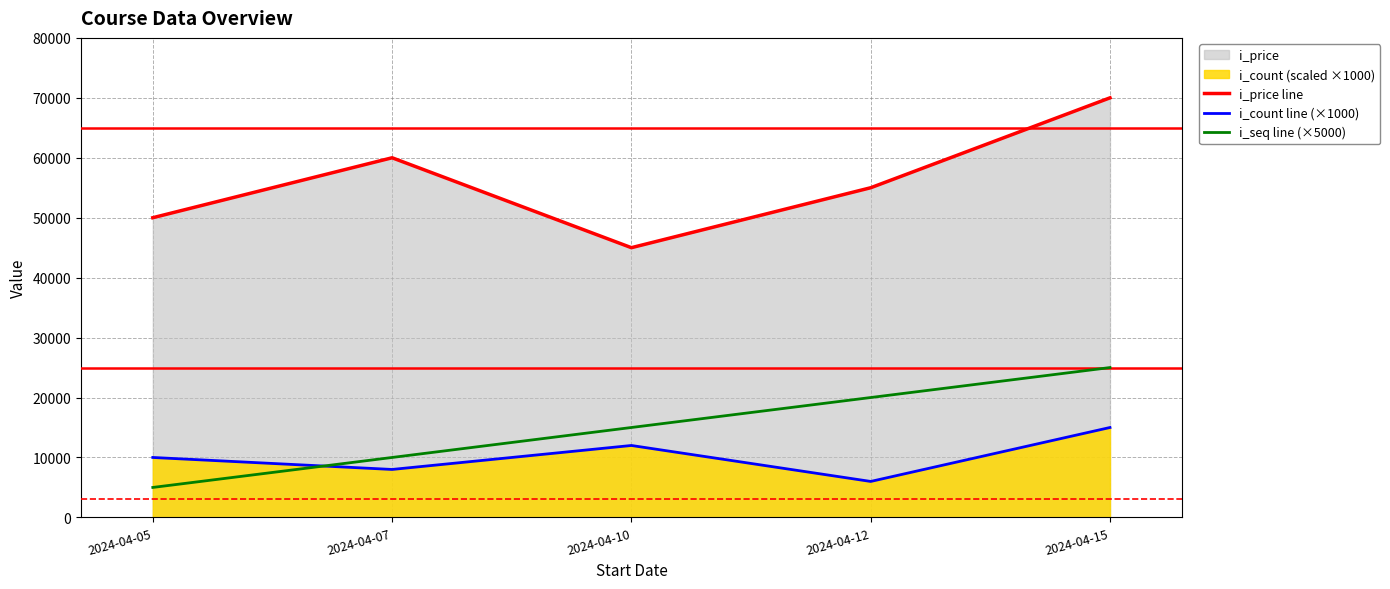

How many interior local peaks does the i_count line (×1000) series have?

1